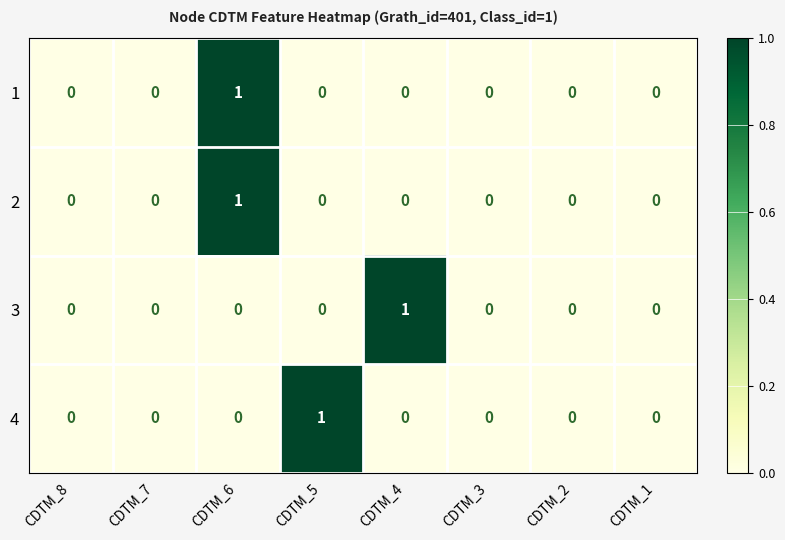

True or false: 1 has a value of 1 at CDTM_3.

False